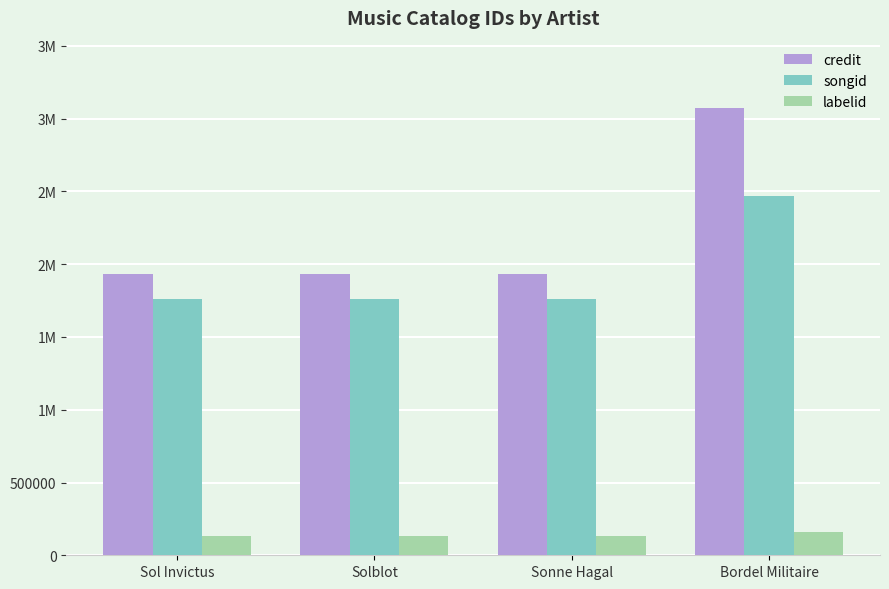

Is it true that labelid equals 58539 at Sonne Hagal?

False